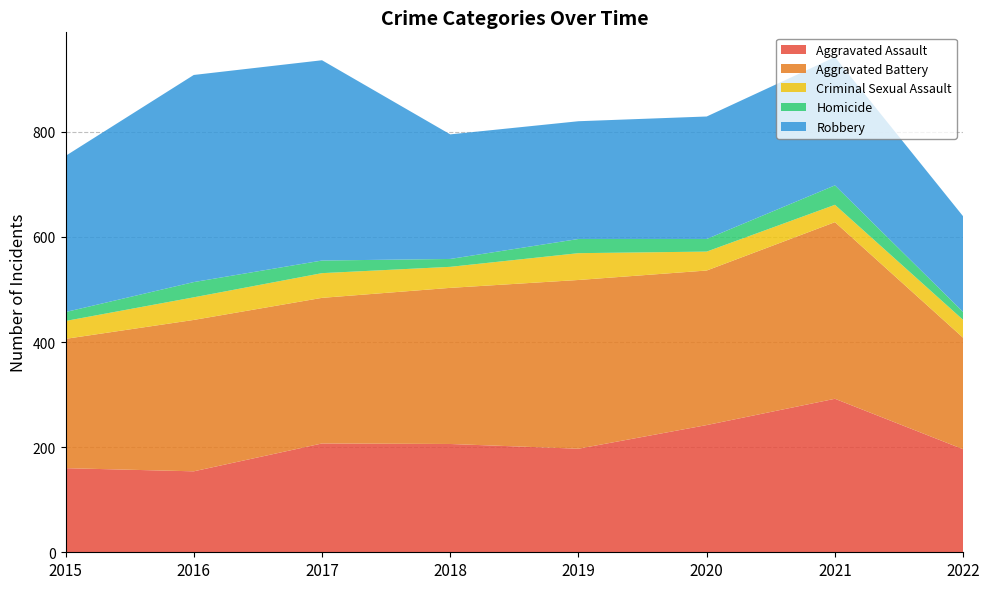

Reading left to right, what are all the values shown in this chart?

Aggravated Assault: 160	154	207	206	197	242	292	196
Aggravated Battery: 246	288	277	297	321	294	336	212
Criminal Sexual Assault: 34	43	47	40	51	36	33	34
Homicide: 17	29	24	15	27	24	37	15
Robbery: 297	394	381	237	224	233	244	182